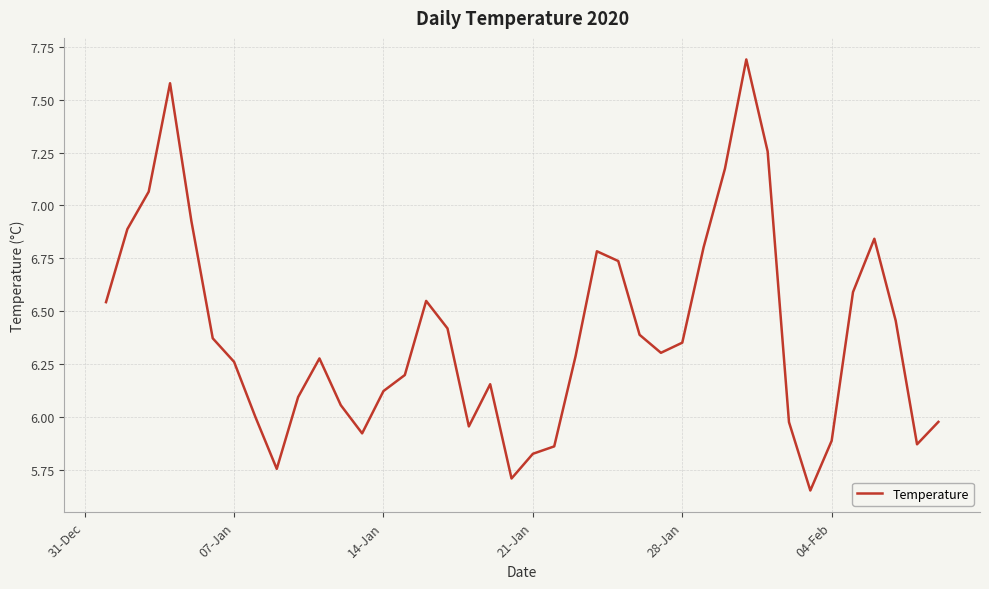

What is the greatest value displayed?

7.7